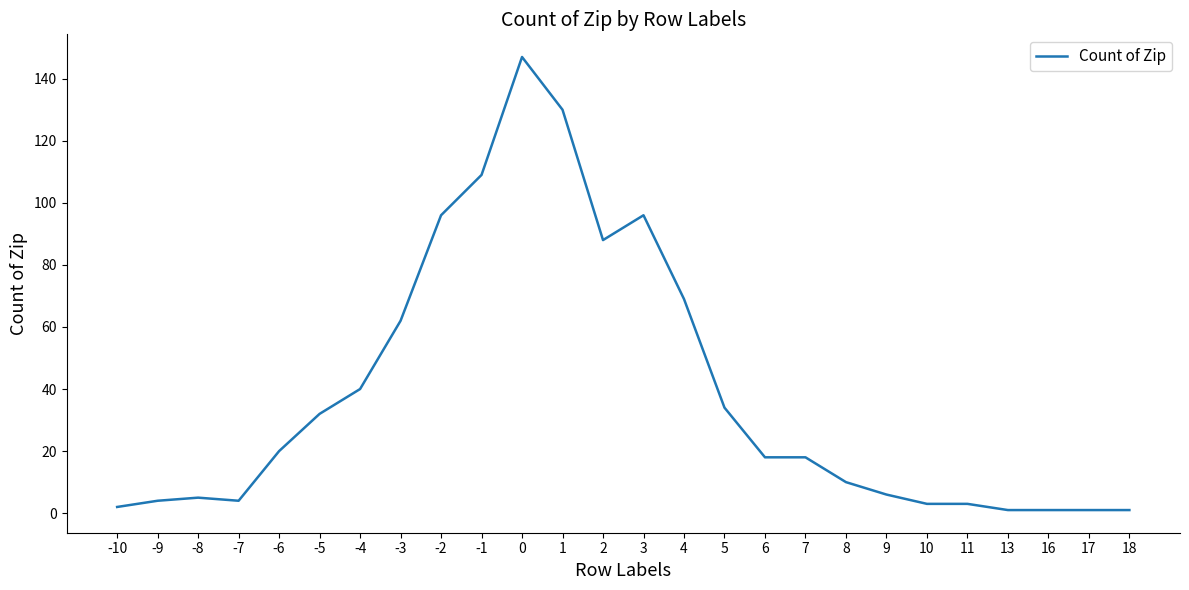

What is the ratio of the value at -6 to the value at 2?

0.2